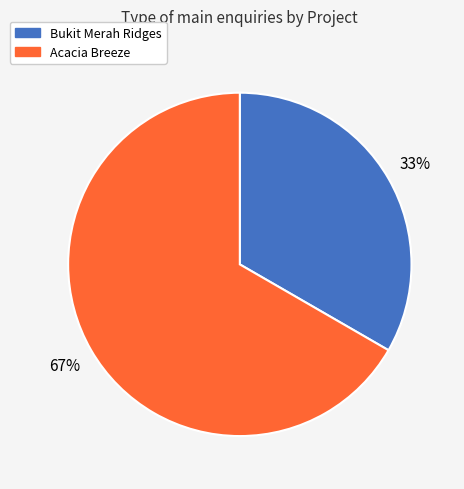

How many slices are in this pie chart?

2